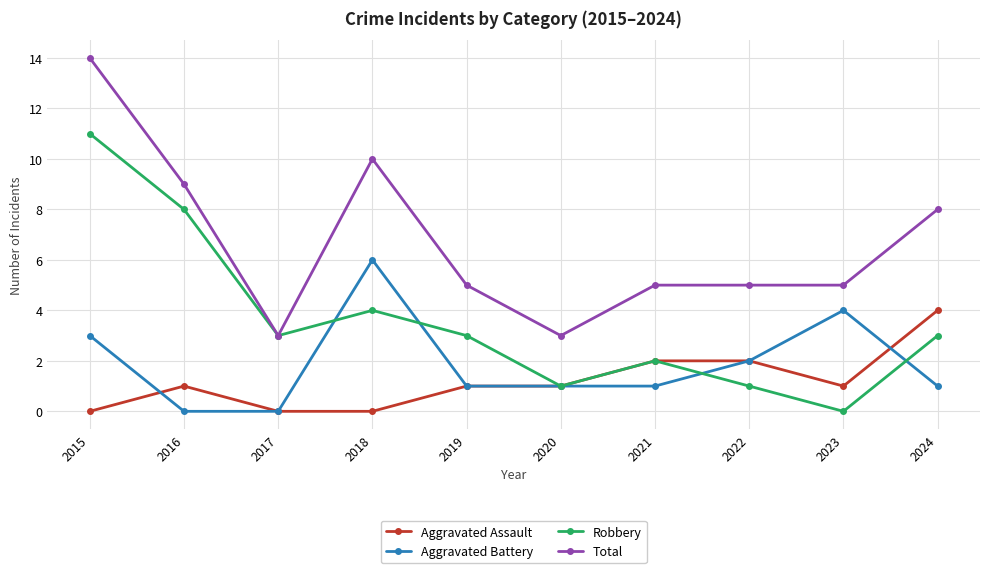

How many lines are shown in the chart?

4